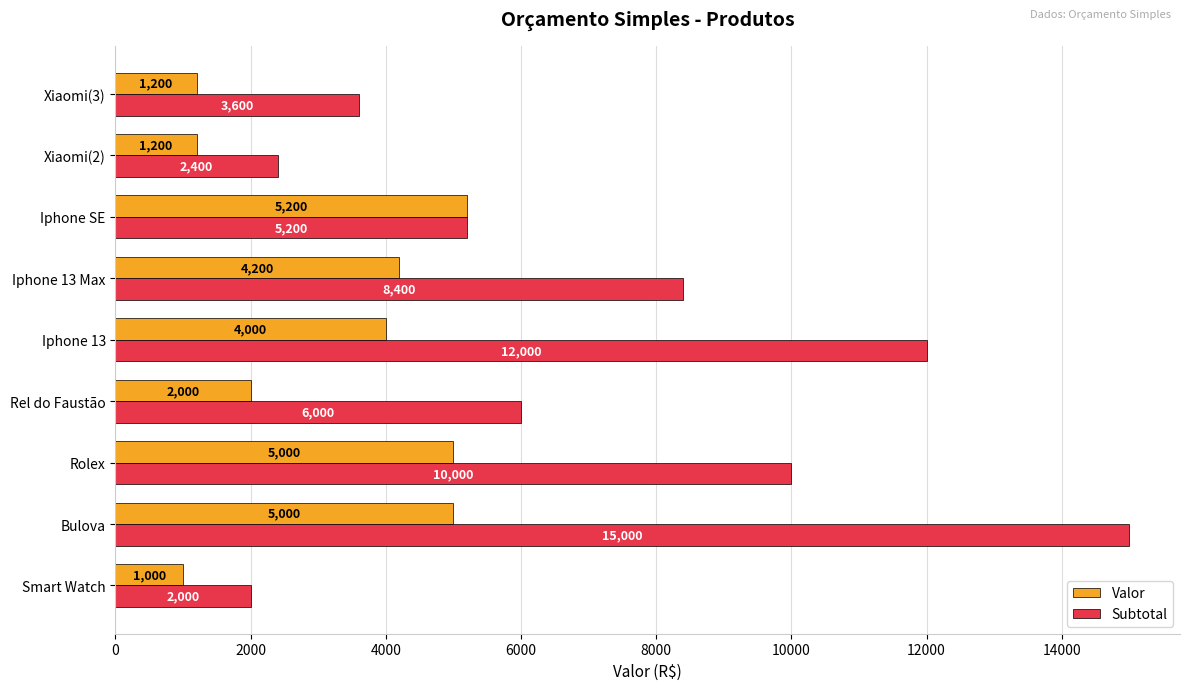

True or false: Subtotal has a value of 15000 at Bulova.

True